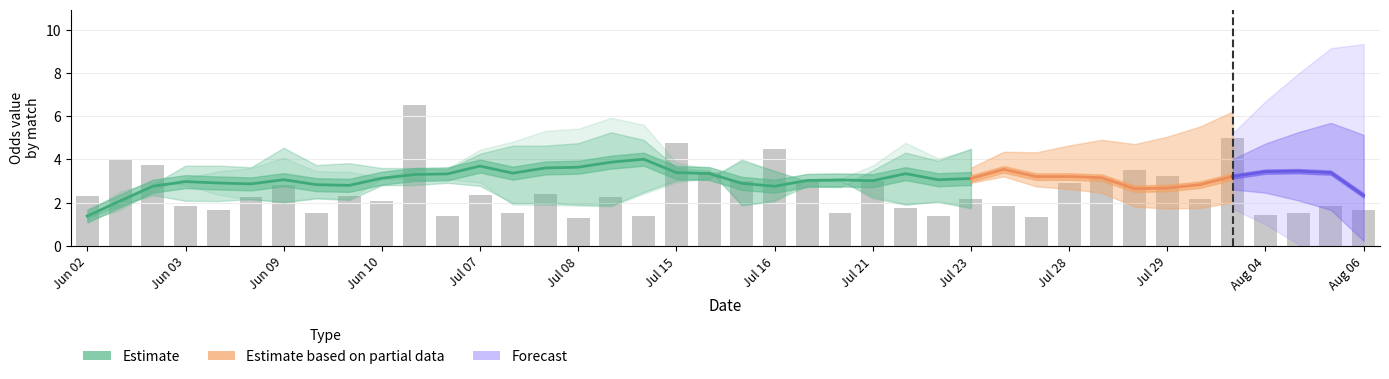

The value of oddH at 24 is 5.1. True or false?

False